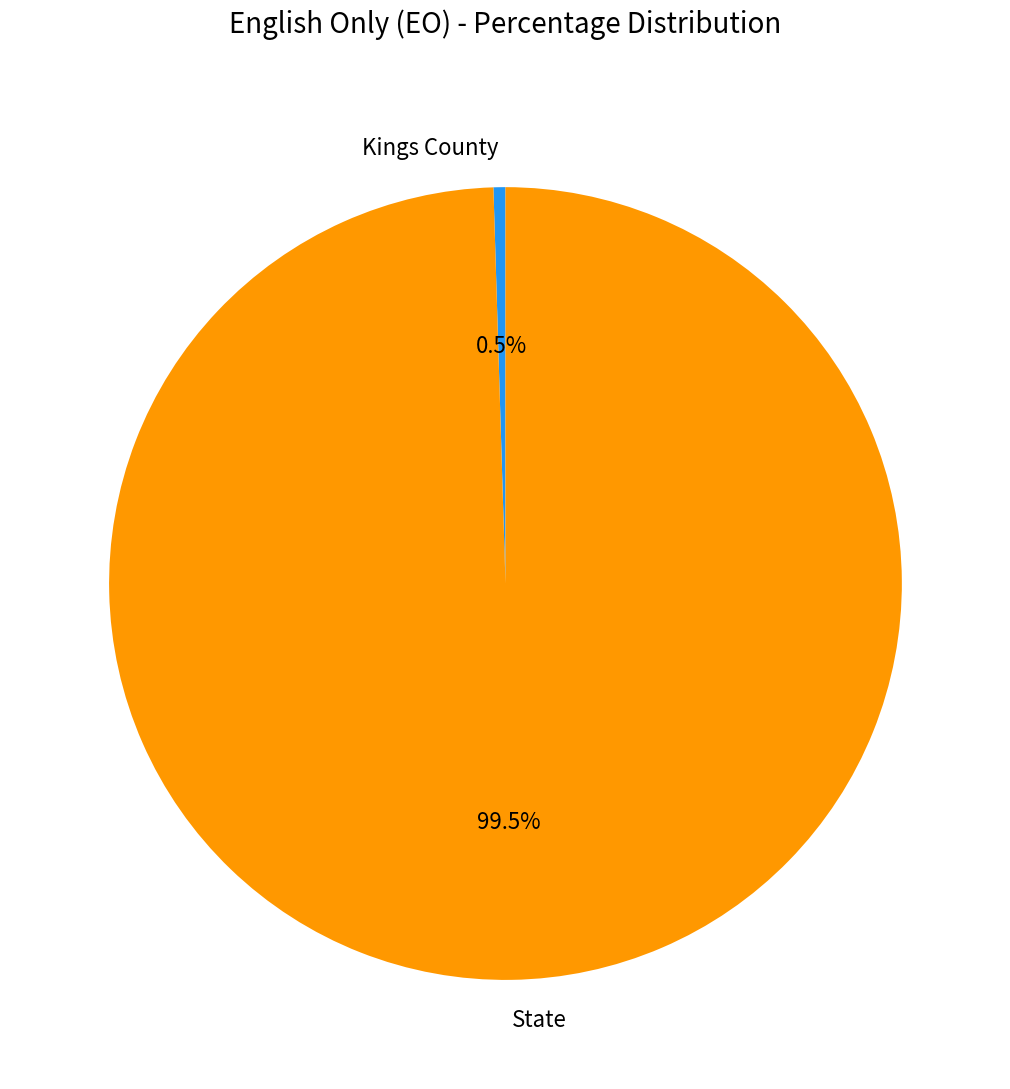

Does any single category account for the majority?

Yes